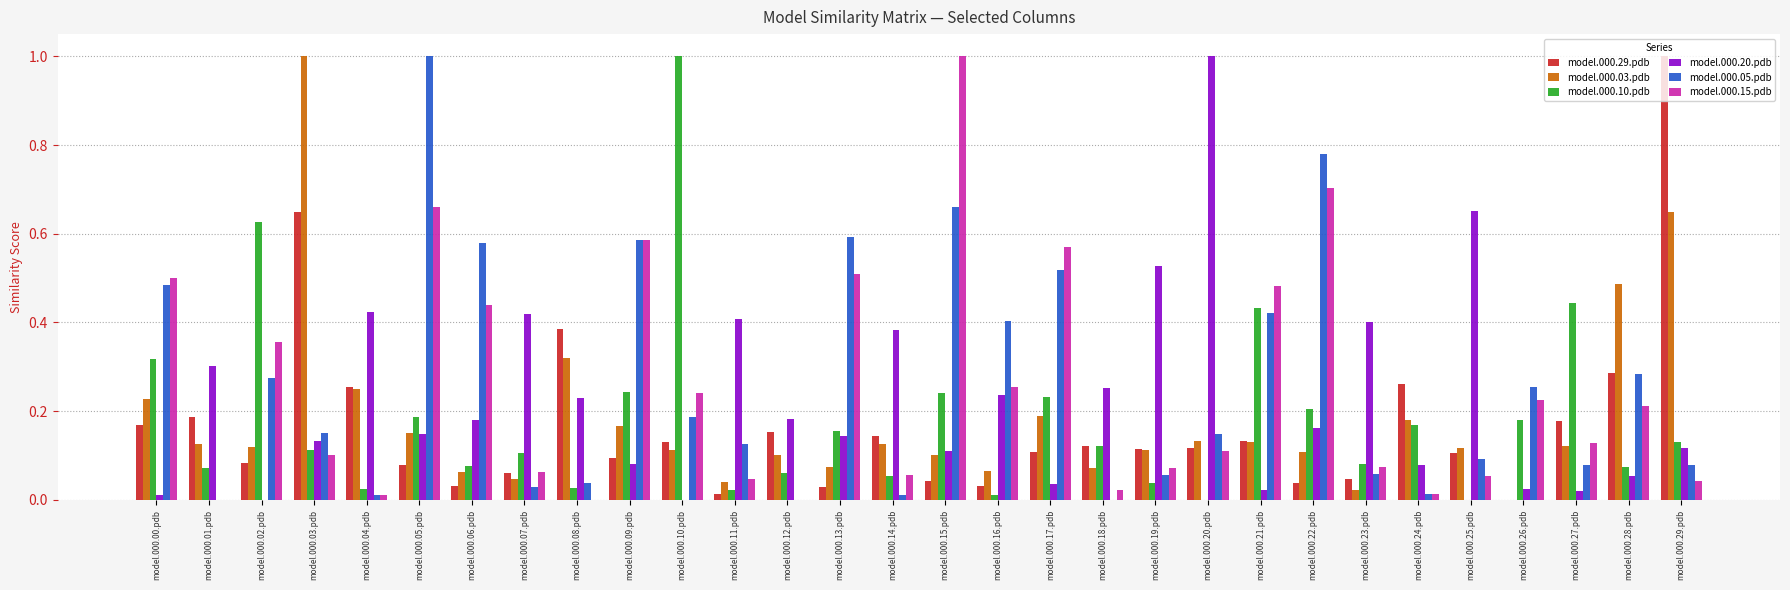

The model.000.20.pdb series shows 0.3 at model.000.04.pdb. True or false?

False